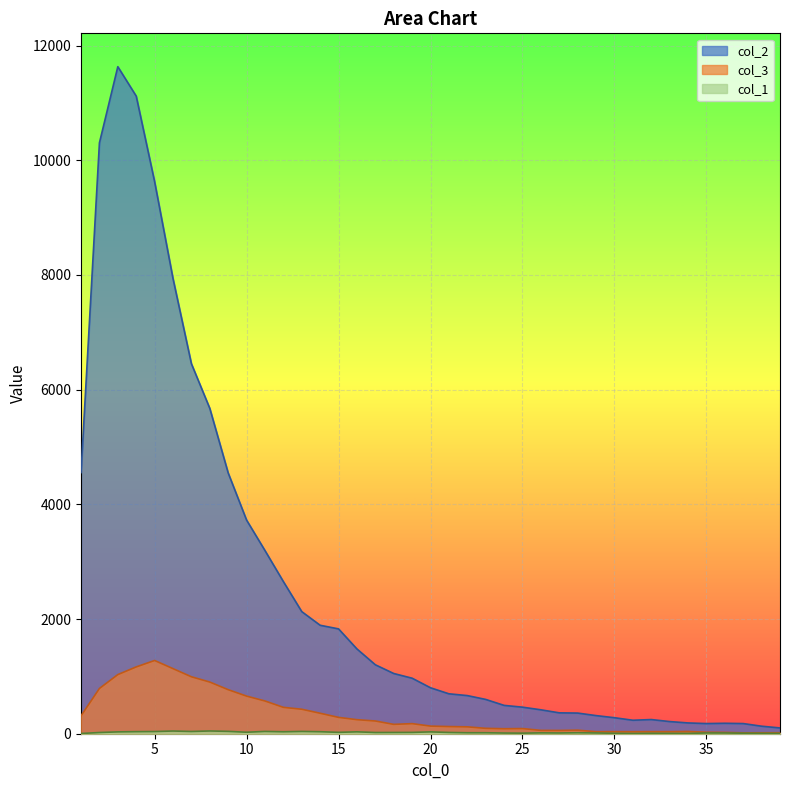

Where is the first local maximum for col_1?

6